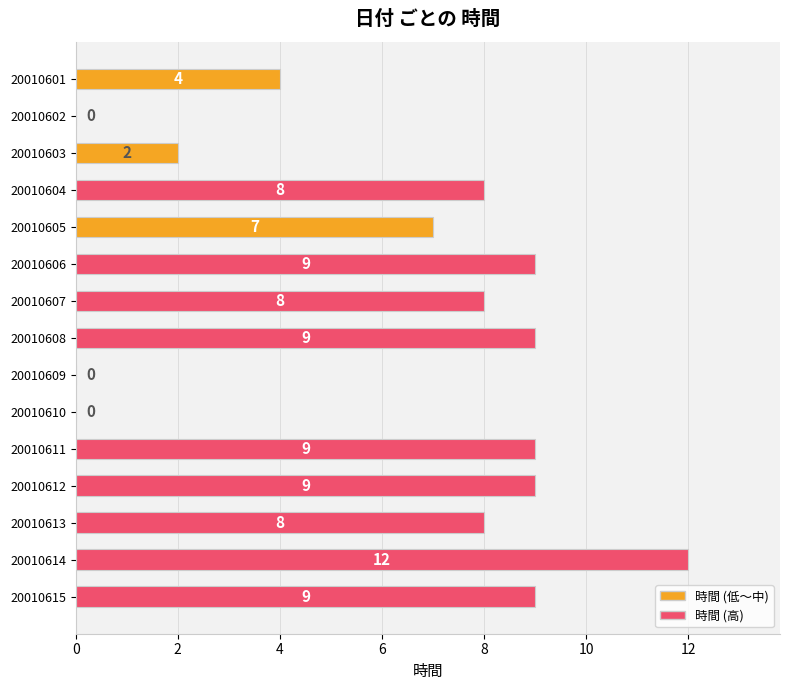

At which label is the value closest to 6?

20010605